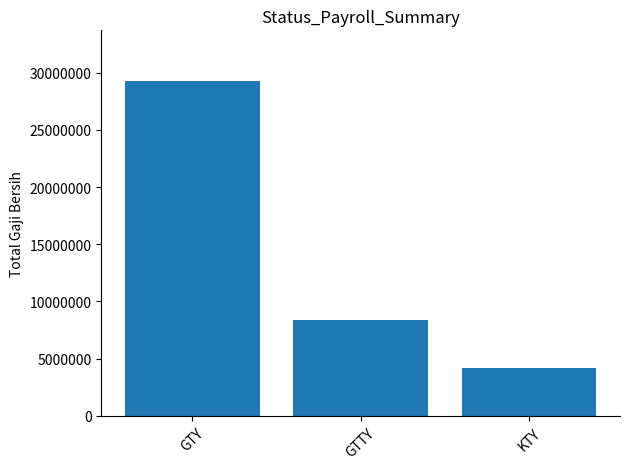

Reading right to left, transcribe all the data shown in this chart.

KTY=4188006	GTTY=8376012	GTY=29318042